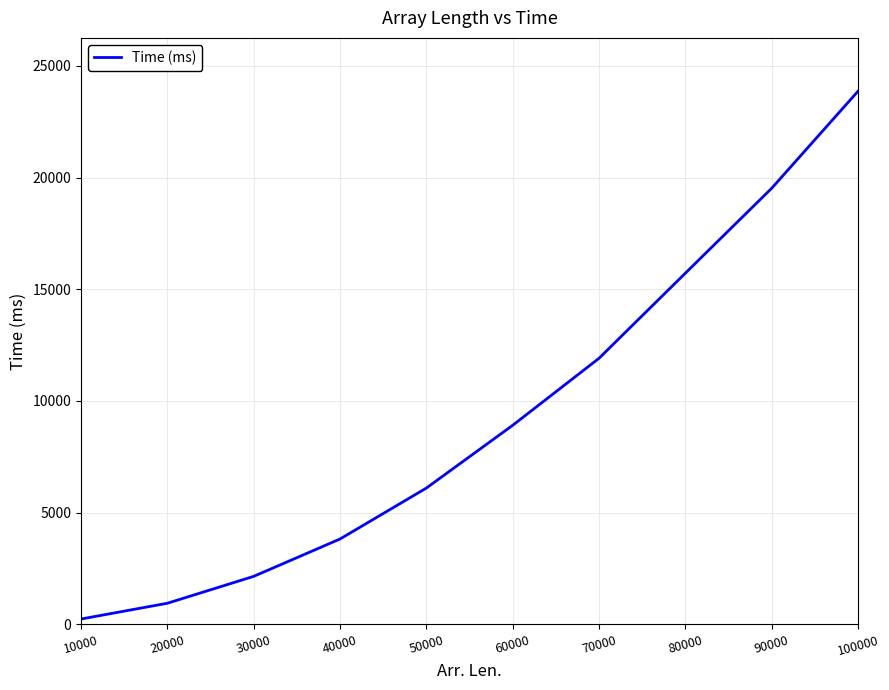

Which has a higher value, 50000 or 80000?

80000